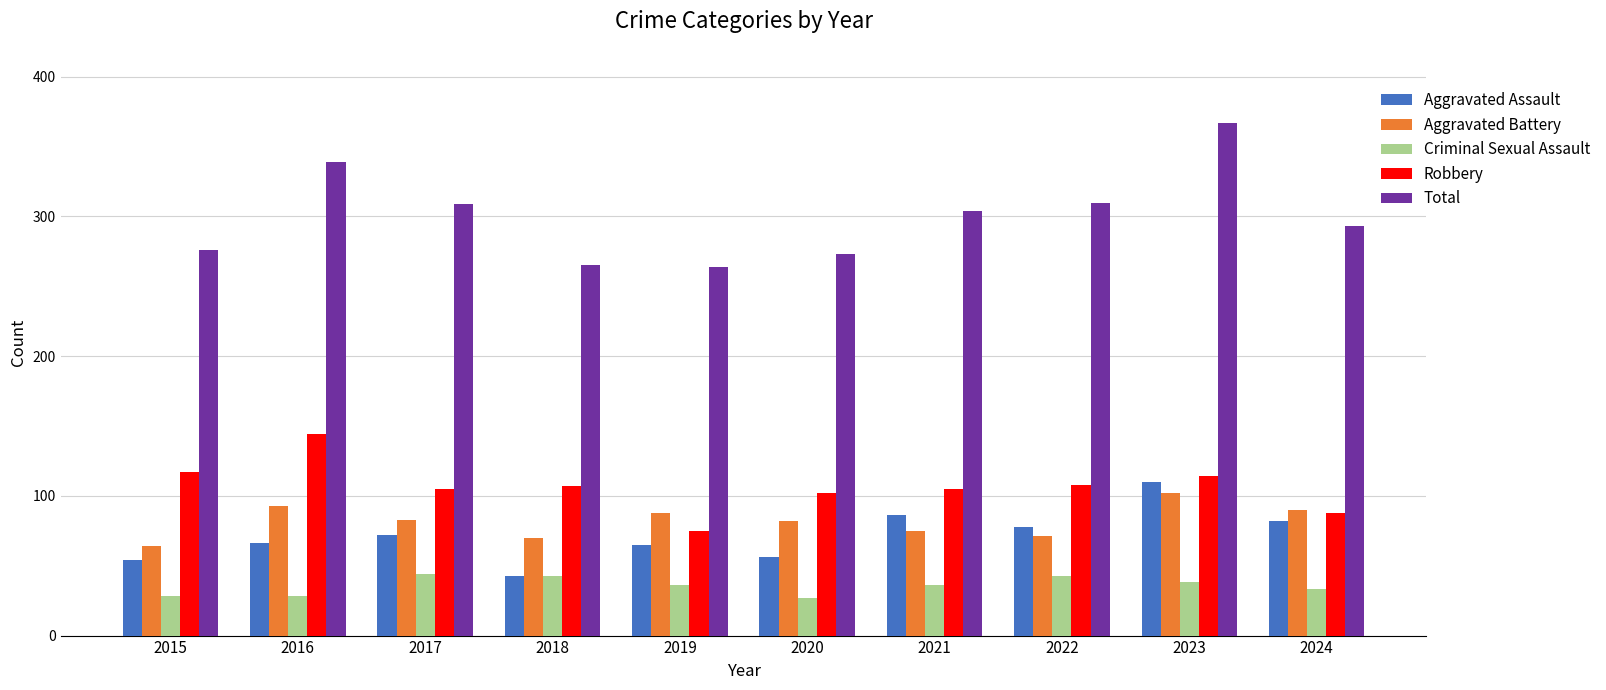

Which label corresponds to the largest value in the chart?

2023